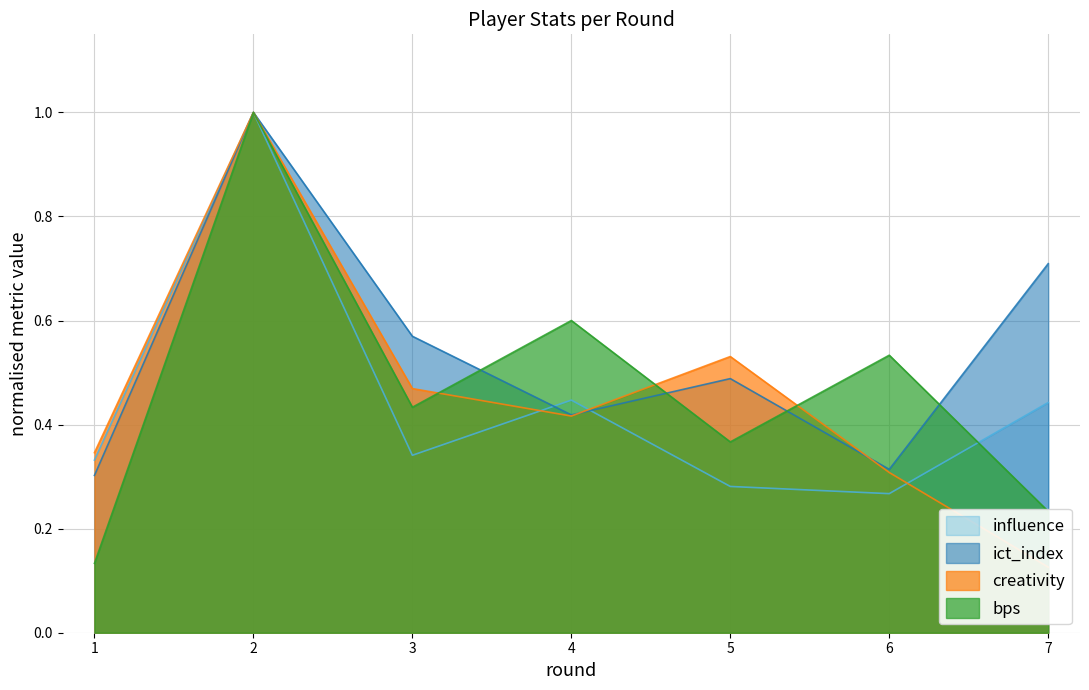

At 3, list the series in order from smallest to largest.

influence, bps, creativity, ict_index